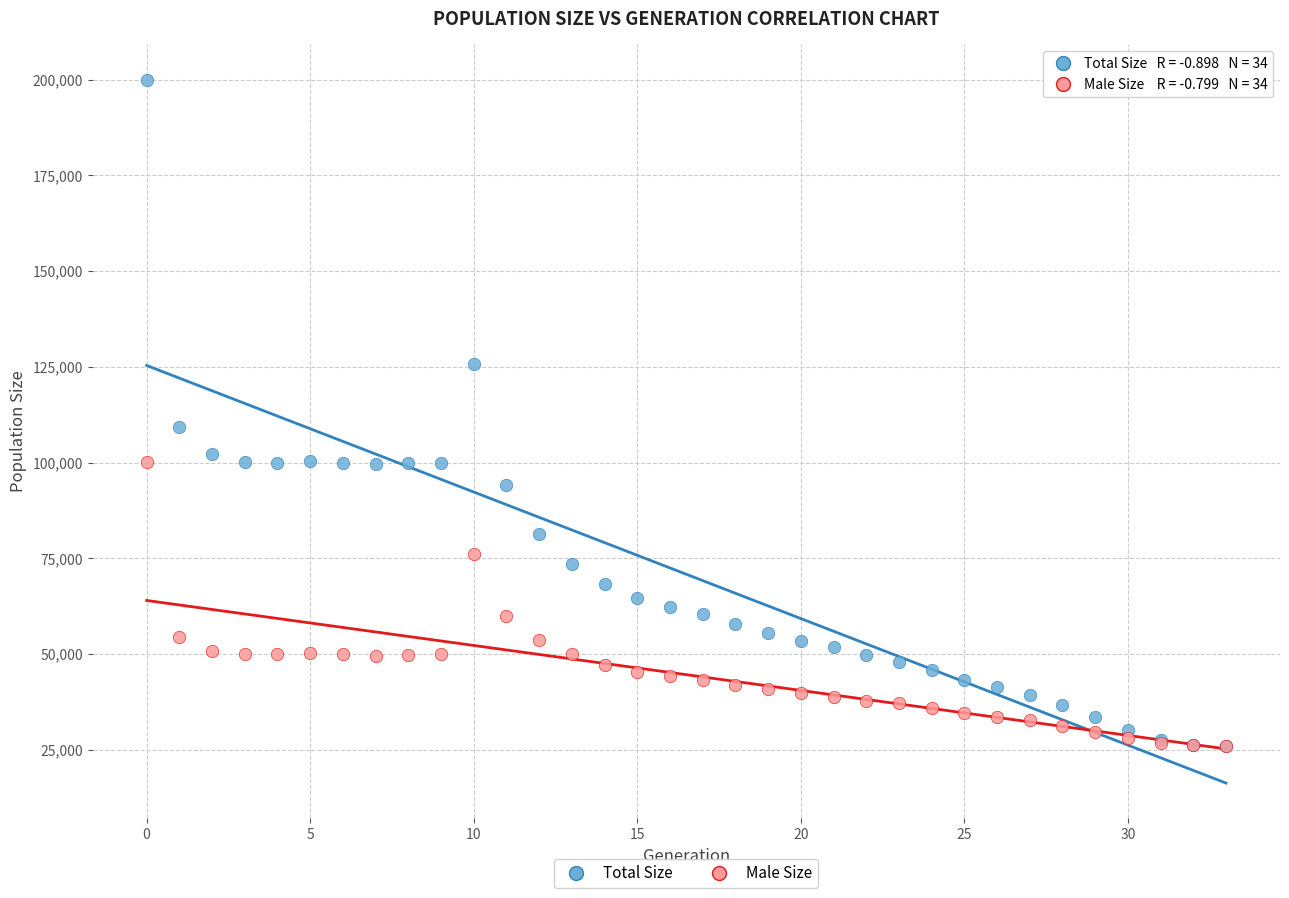

In the Total Size series, what Y value is closest to 113035?

109174